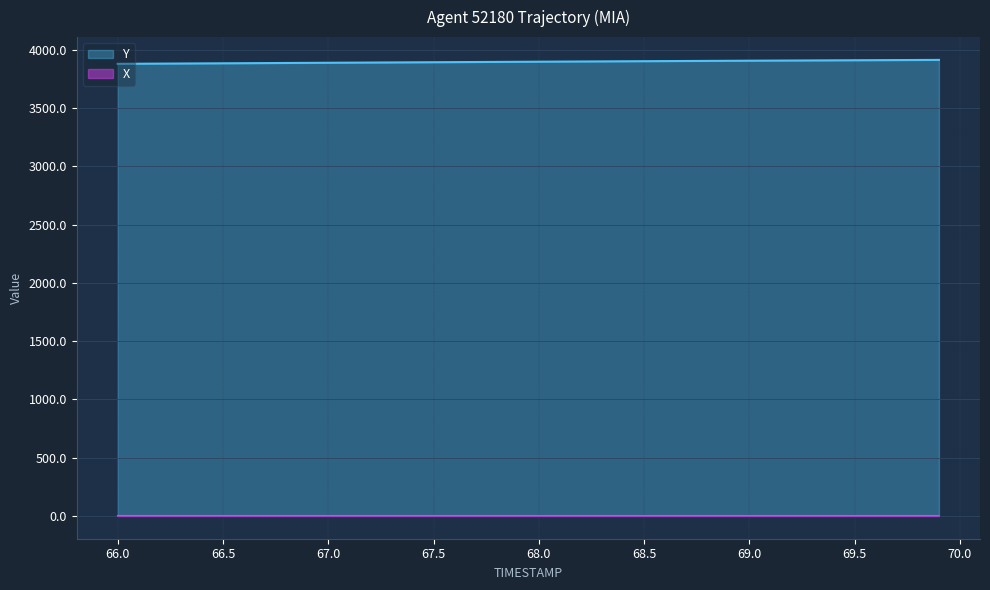

True or false: X and Y cross at least once.

False